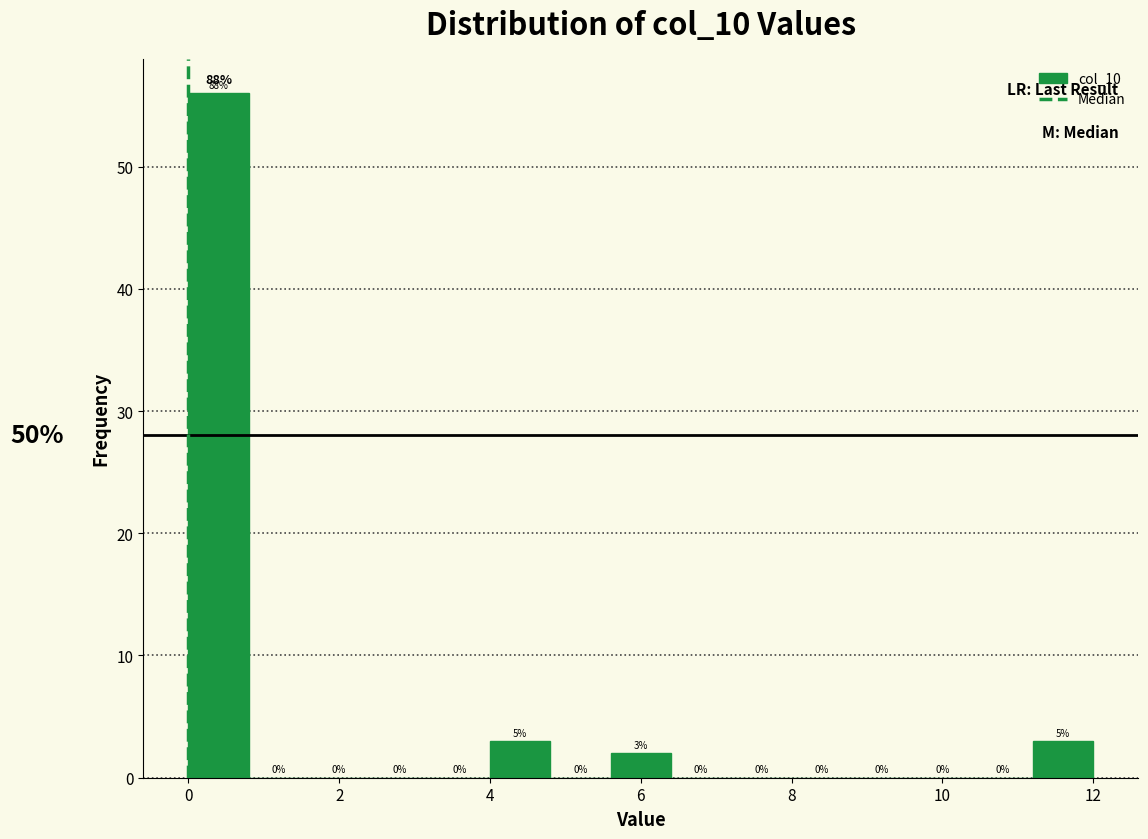

Over which range of the x-axis is the bar tallest?

0.0 to 0.8